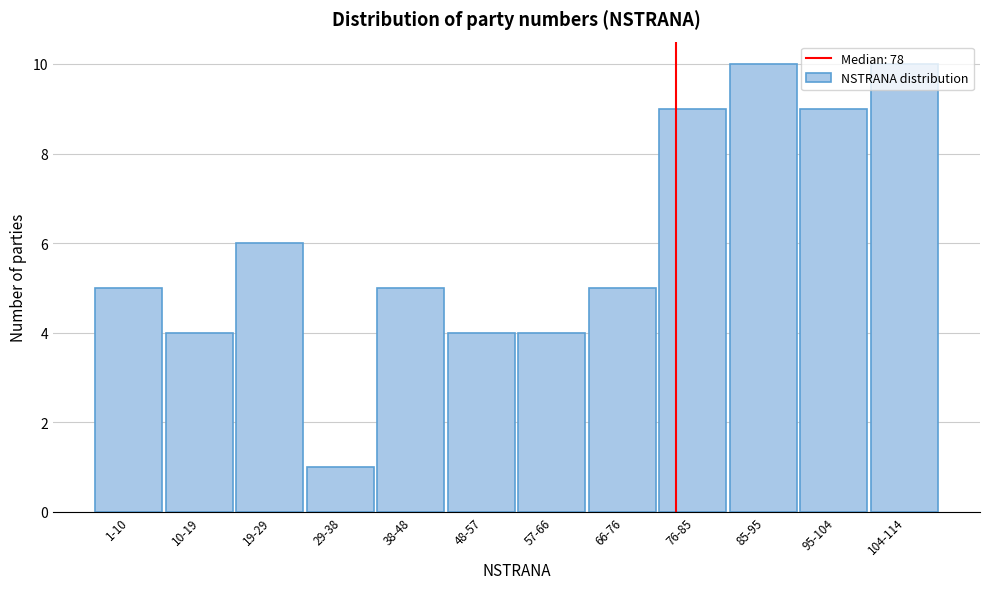

The chart shows a value of 5 at 1-10. True or false?

True